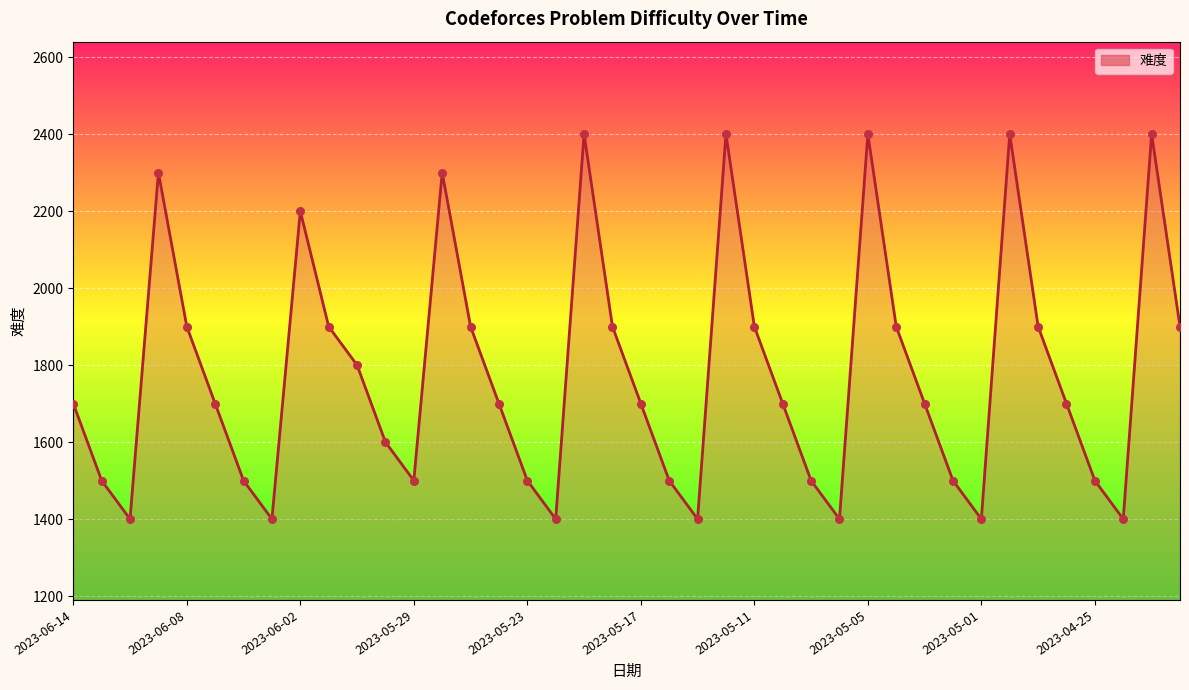

Between 34 and 19, which is larger?

34